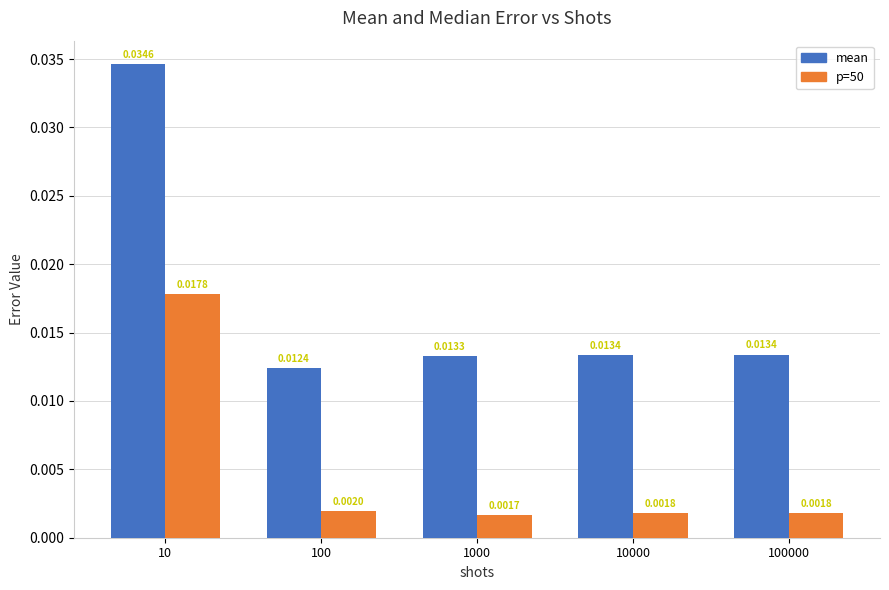

At how many categories does at least one series exceed 0?

5